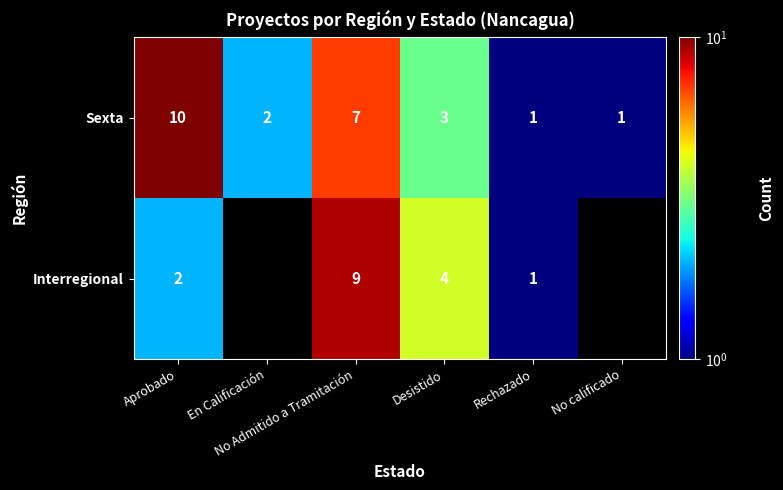

How many Sexta values are between 1 and 7?

5